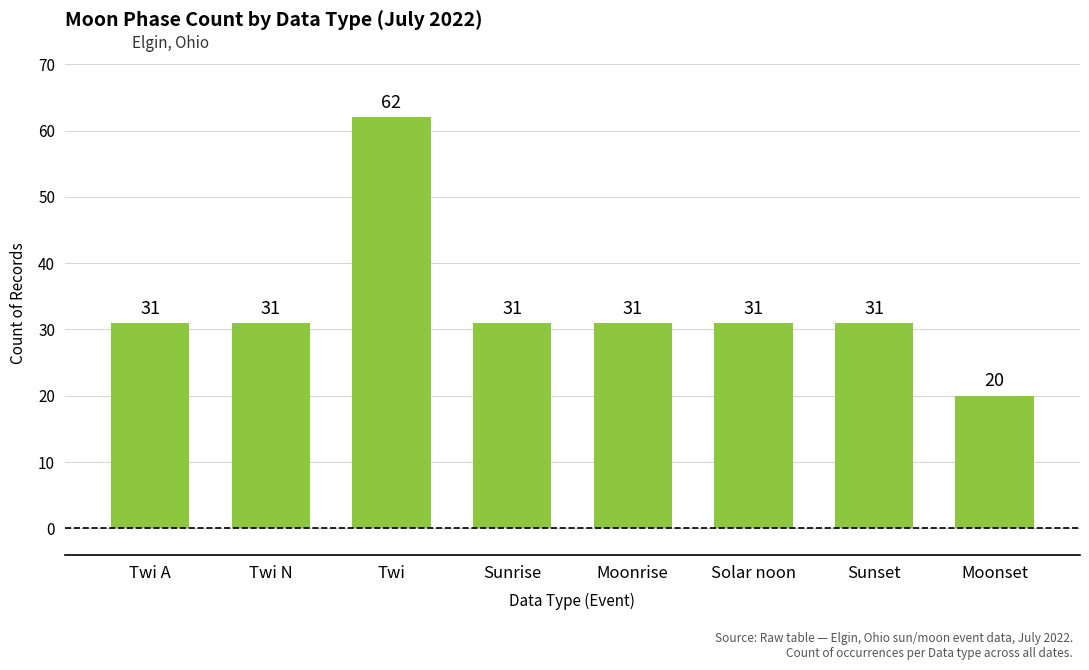

What is the average value?

34